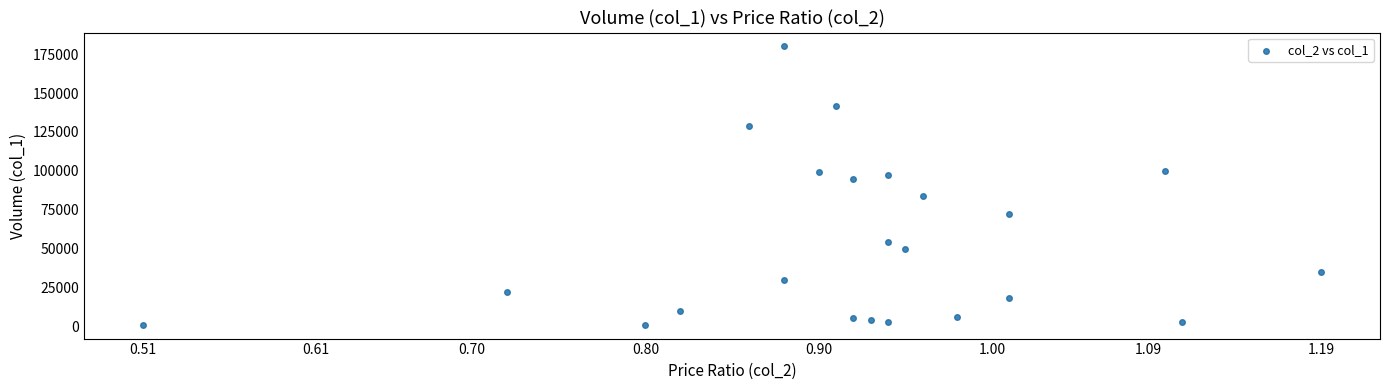

What Y value in the scatter plot is closest to 90500?

95000